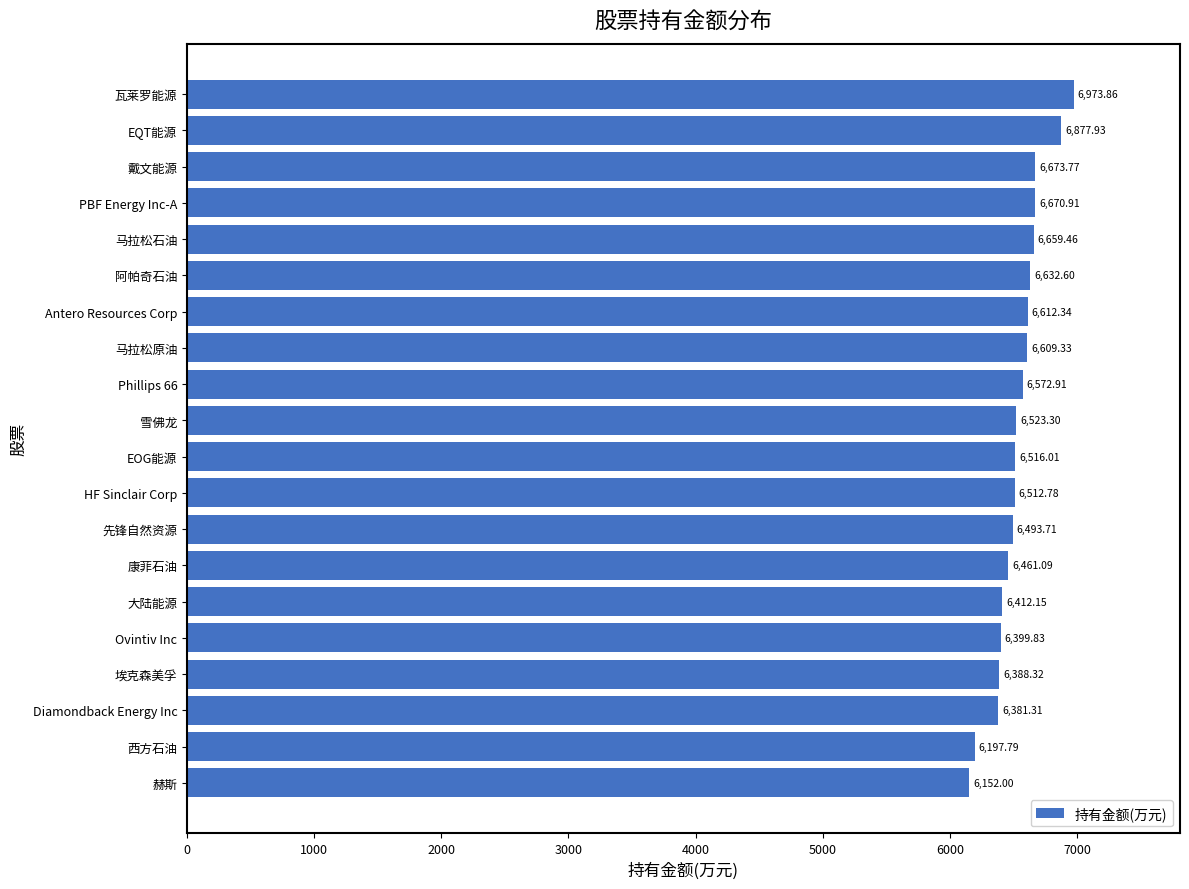

Which label corresponds to the largest value in the chart?

瓦莱罗能源